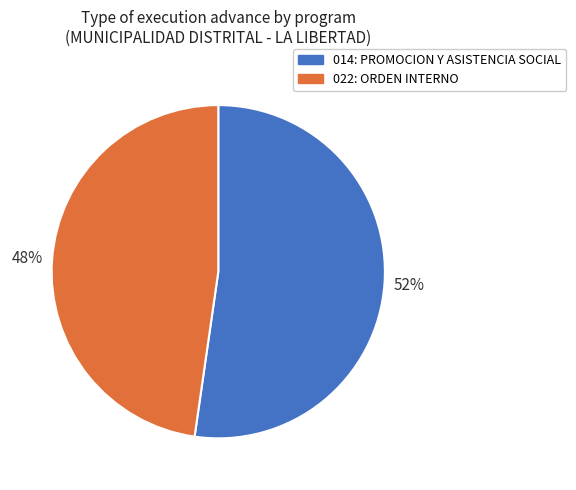

To the nearest percent, what is the combined percentage of 022: ORDEN INTERNO and 014: PROMOCION Y ASISTENCIA SOCIAL?

100%